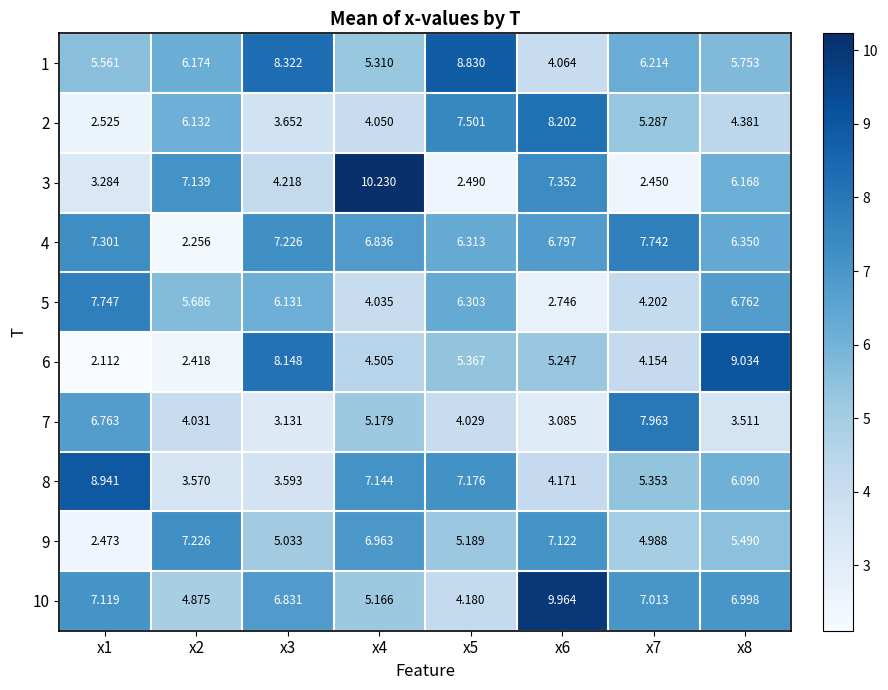

Is the value of 10 at x2 greater than the value of 9 at x4?

No